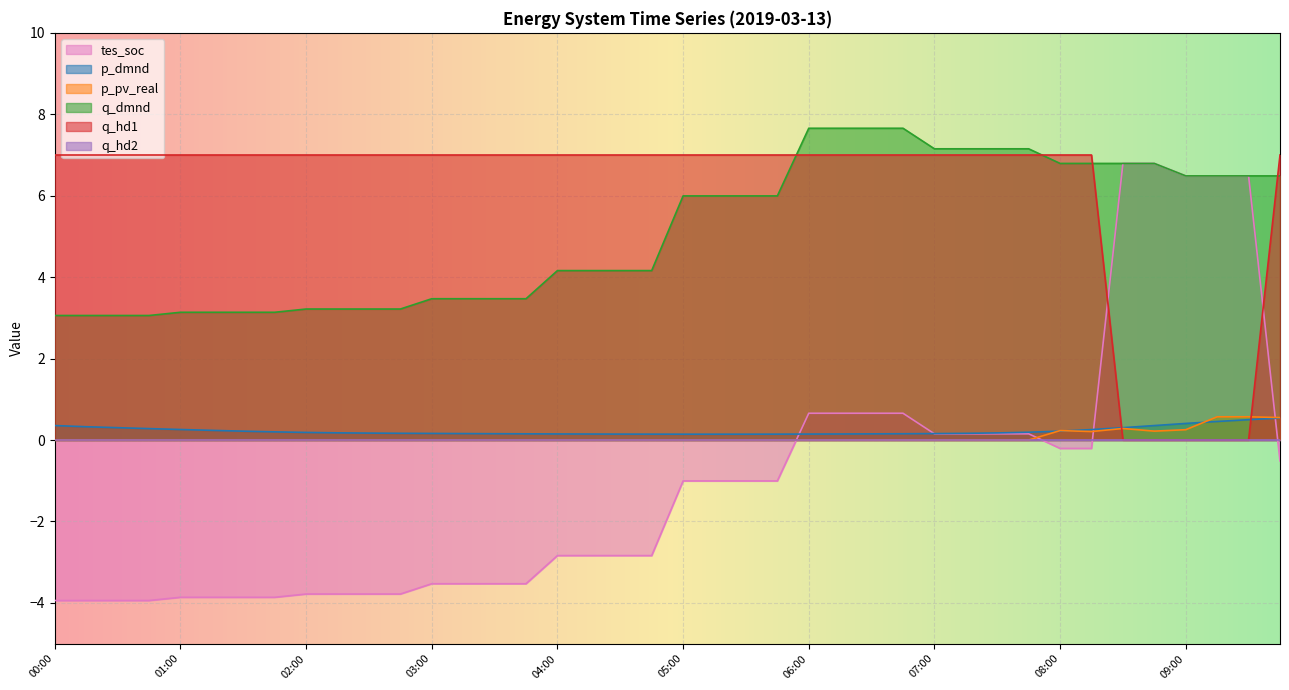

How many data points in q_dmnd are above 5?

20